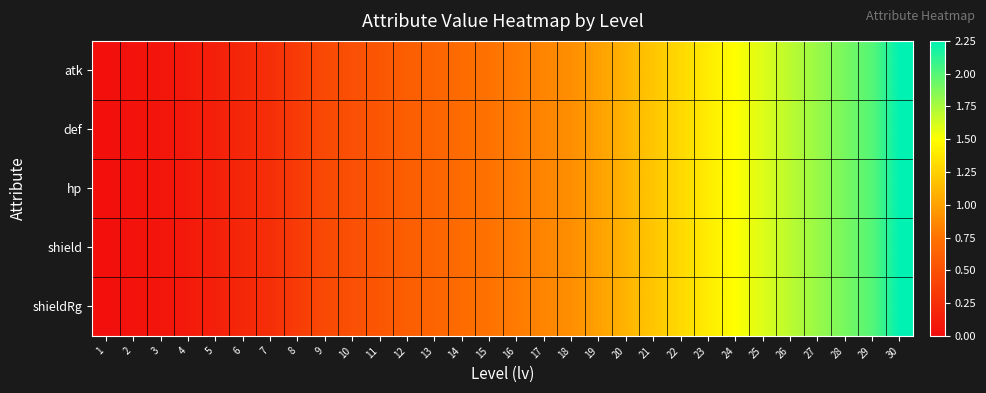

Which series has the largest range (max minus min)?

atk